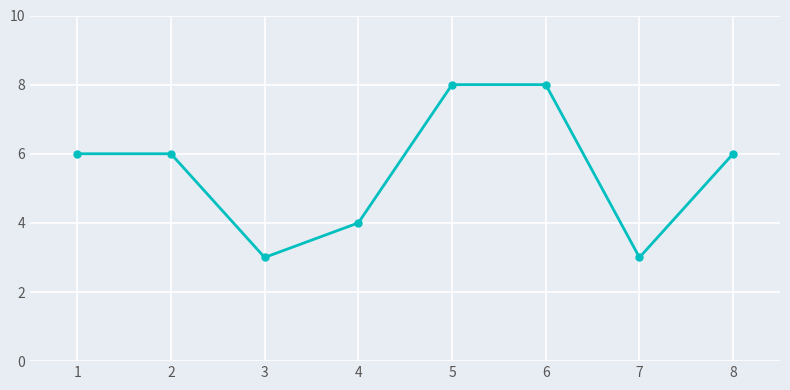

Is it true that the value at 3 is 3?

True